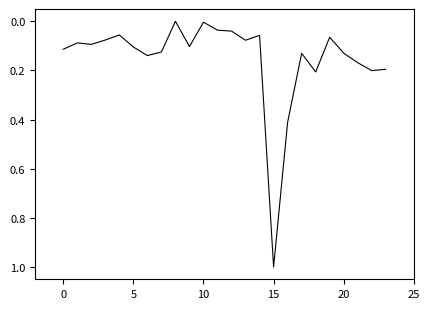

What is the difference between the maximum and minimum values?

1.0